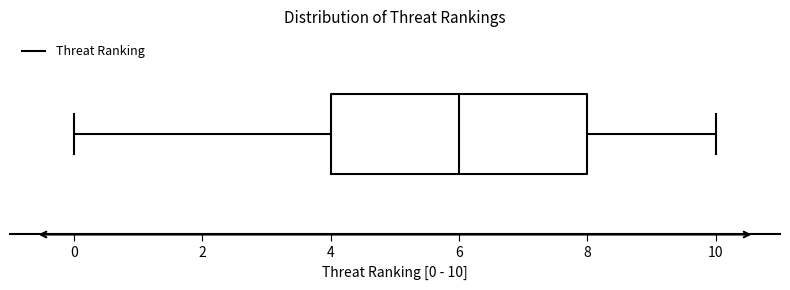

Where does the right whisker of the box end on the x-axis? The values are not printed on the chart, so give them approximately, as read against the axis.

10